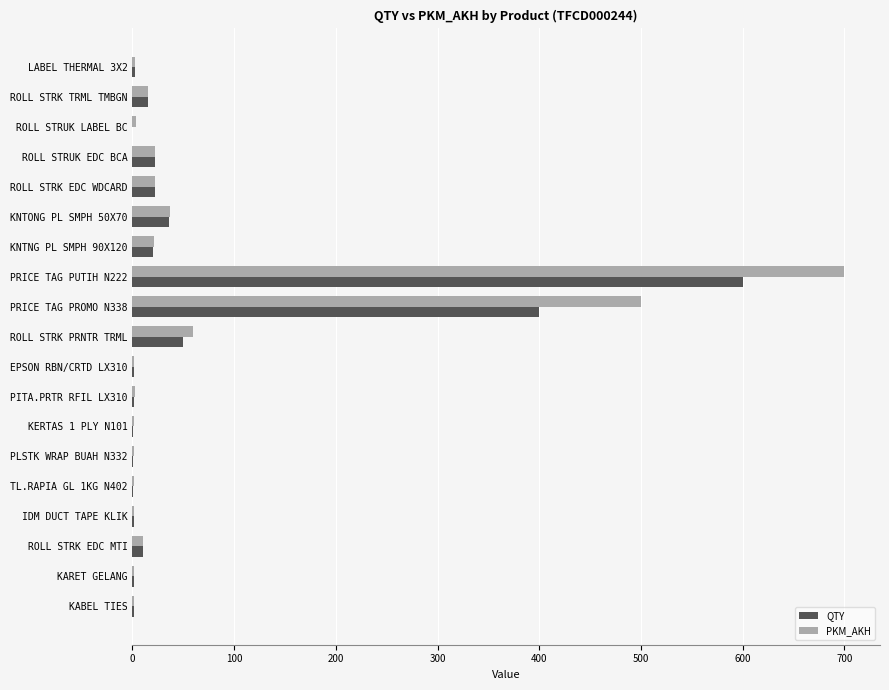

The value of PKM_AKH at ROLL STRK EDC WDCARD is 22. True or false?

True